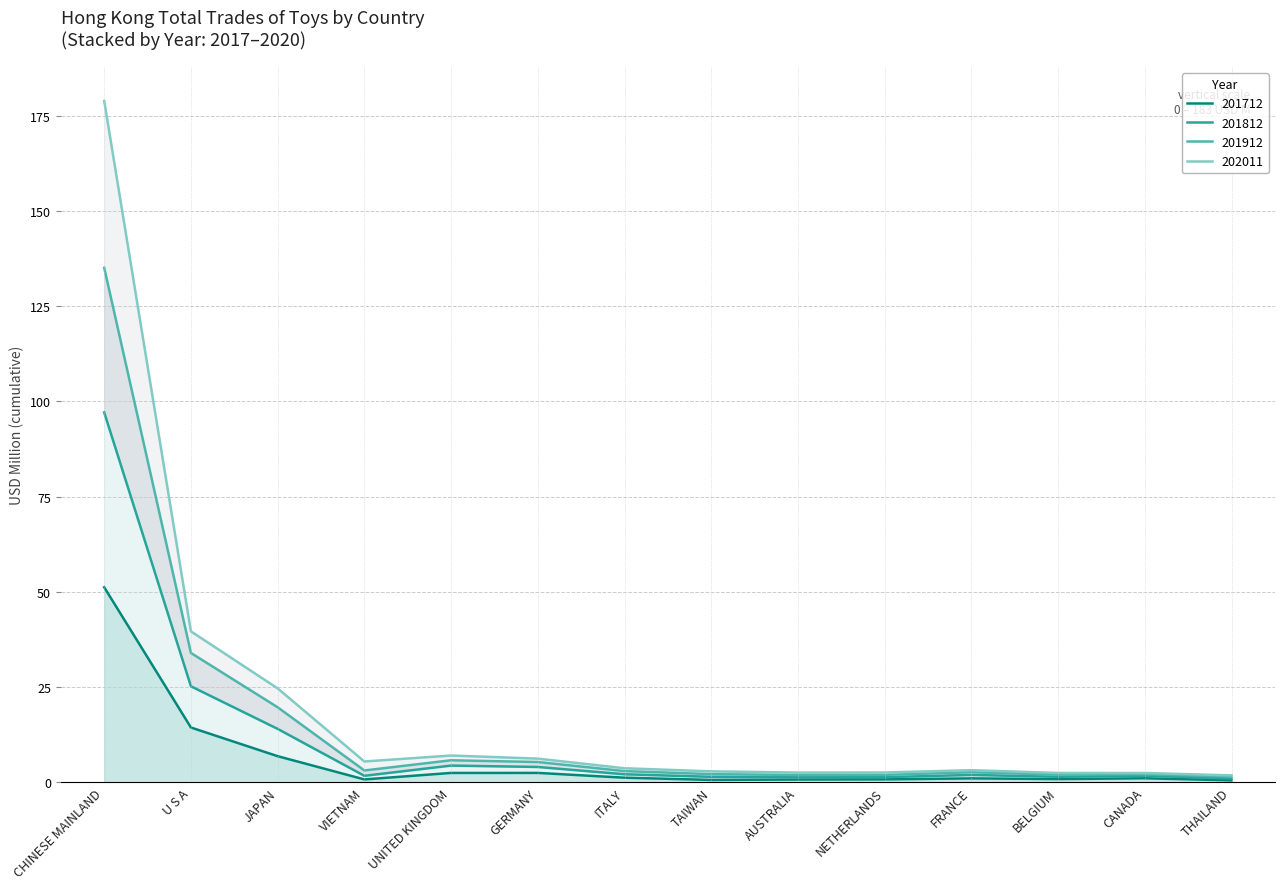

How many lines are shown in the chart?

4